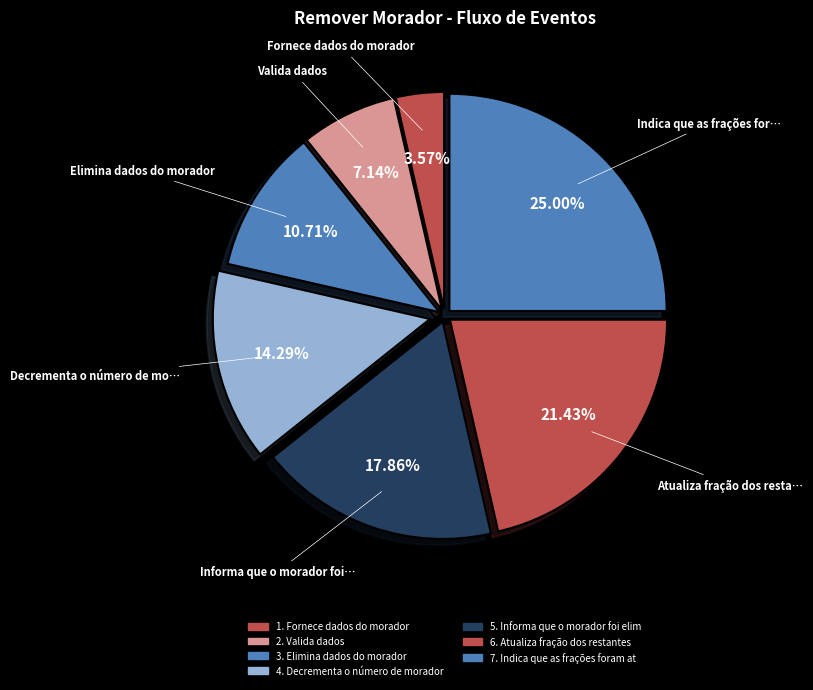

Count the number of slices in the pie.

7